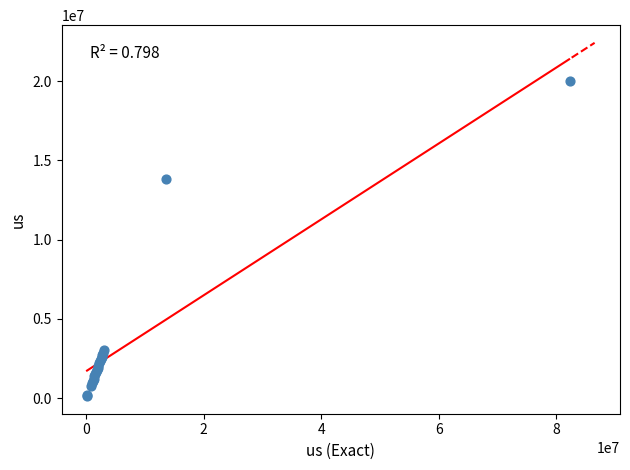

What Y value in the scatter plot is closest to 10068000?

13800000